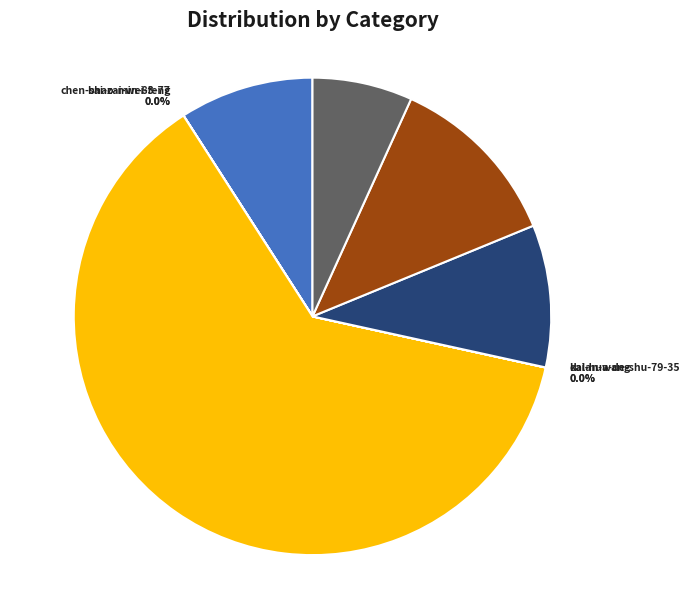

Which category has the biggest portion of the pie?

guo-zi-501